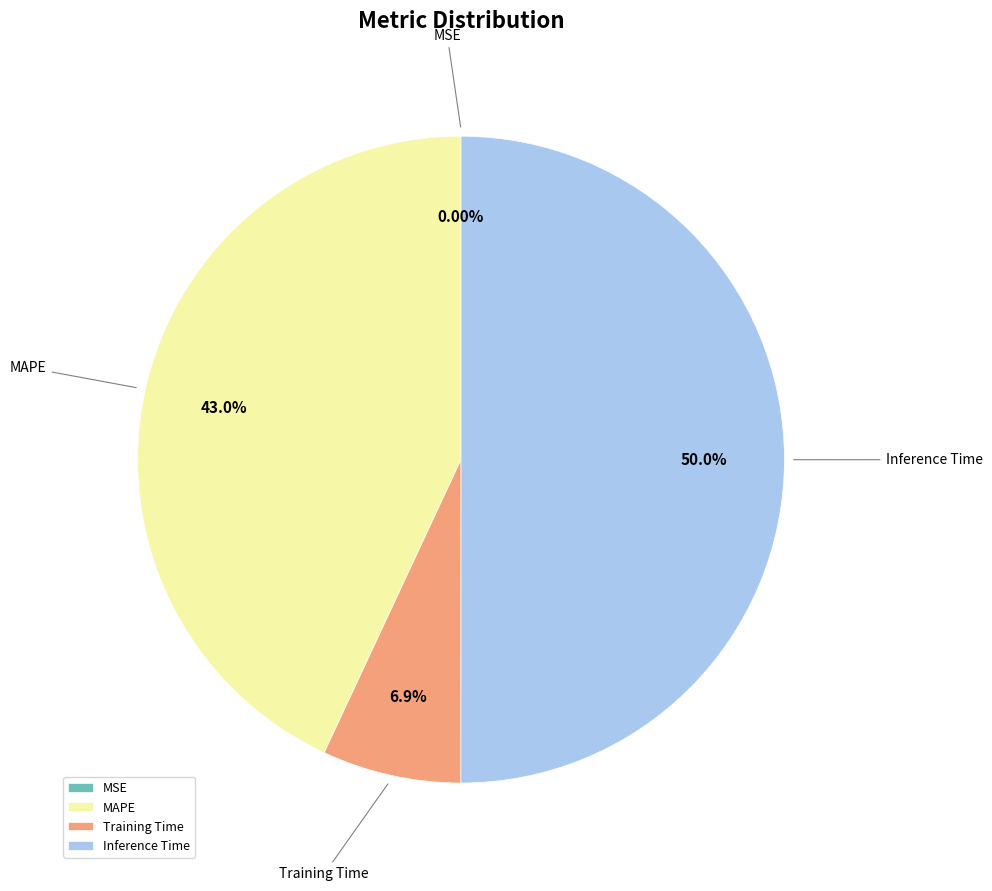

Combined, do Inference Time and Training Time account for over 50%?

Yes